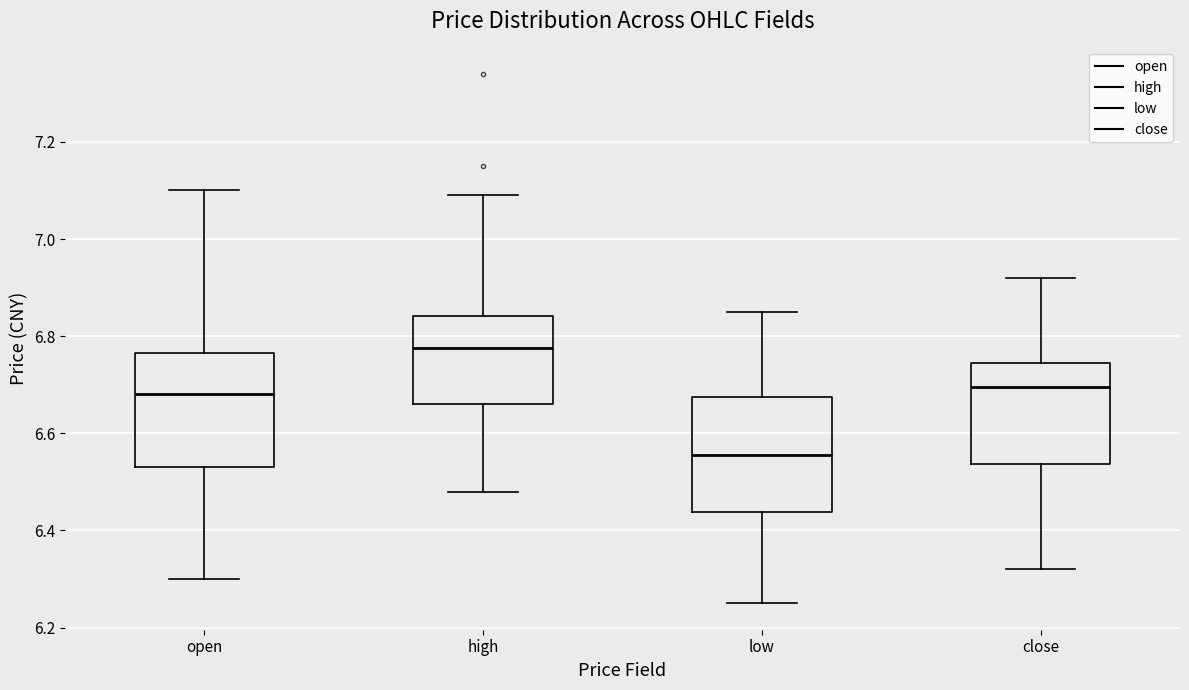

Reading left to right, read every box against the y-axis: the position of its median line, the range the box covers, and the ends of its whiskers. The values are not printed on the chart, so give them approximately, as read against the axis.

open: median 6.68, box 6.54 to 6.76, whiskers 6.30 to 7.10
high: median 6.78, box 6.66 to 6.84, whiskers 6.48 to 7.10
low: median 6.56, box 6.44 to 6.68, whiskers 6.26 to 6.86
close: median 6.70, box 6.54 to 6.74, whiskers 6.32 to 6.92